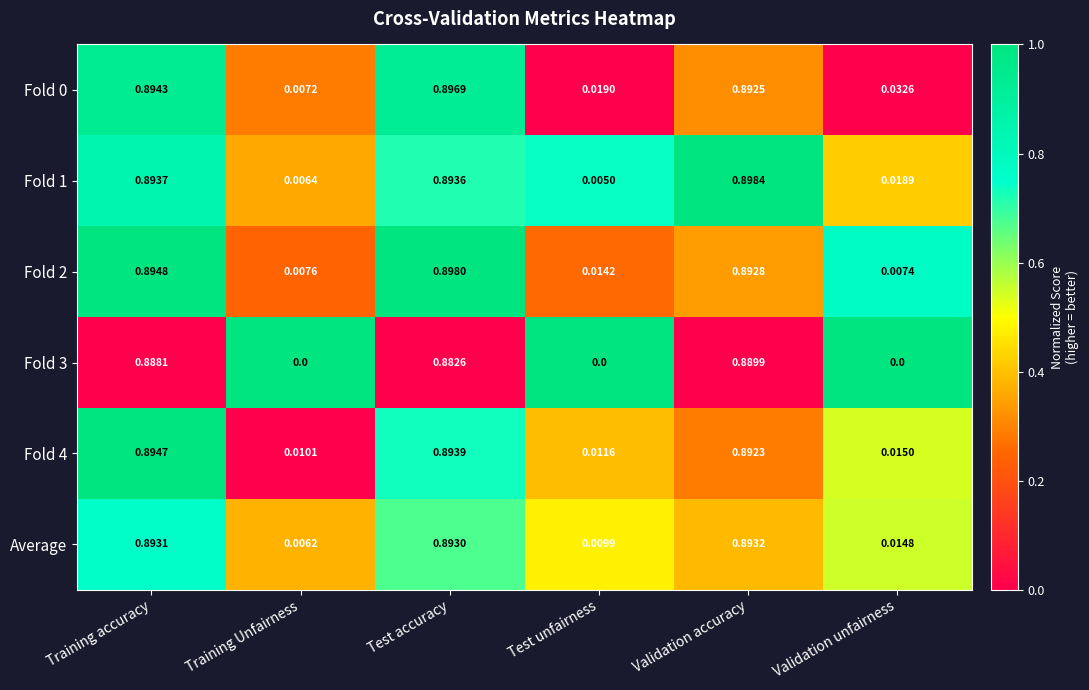

How many series are shown in this chart?

6